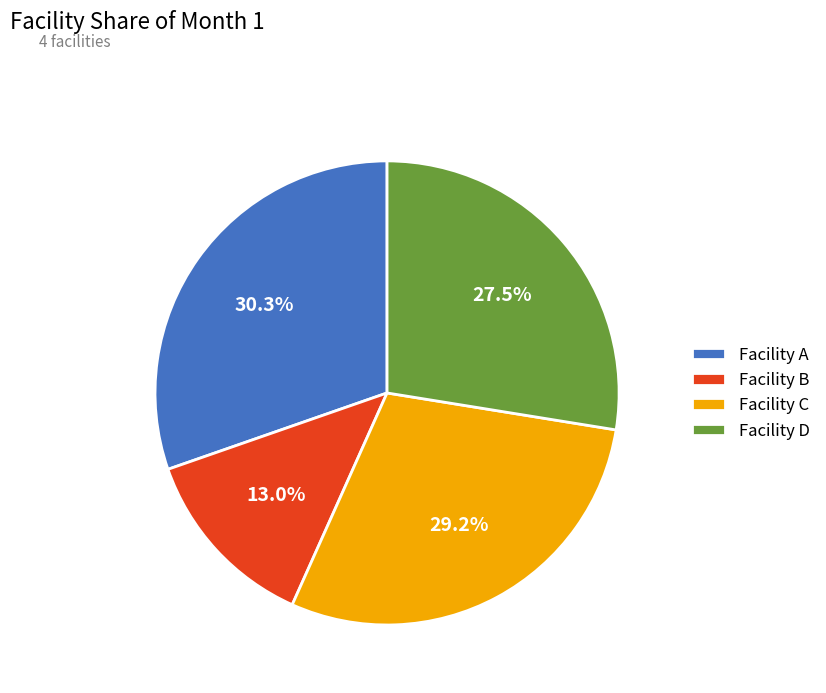

Does any single category account for the majority?

No